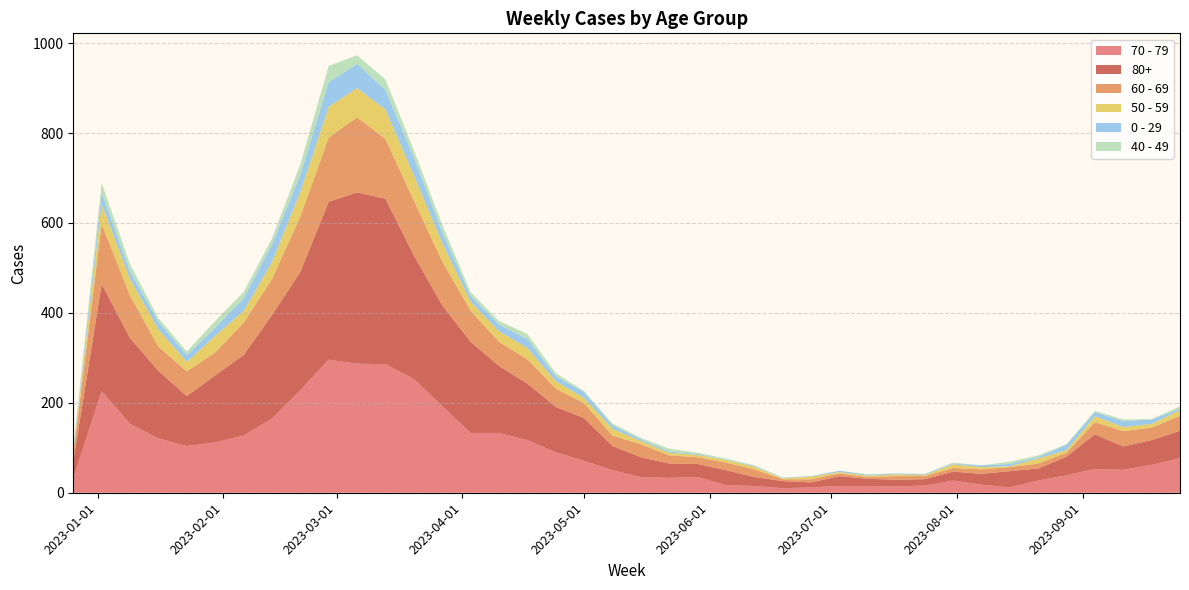

Reading left to right, list all the values displayed in this chart.

70 - 79: 32	226	153	121	104	112	127	165	228	296	287	286	253	193	133	133	117	90	71	50	35	33	35	17	15	10	12	15	15	14	16	27	18	12	27	39	53	51	62	77
80+: 38	238	191	150	111	149	179	230	263	351	381	368	275	224	203	149	126	101	95	54	44	32	29	33	20	16	11	22	16	15	14	20	24	36	27	41	77	52	55	61
60 - 69: 16	134	94	54	55	51	72	80	123	143	167	133	122	98	69	54	54	41	33	23	29	18	15	17	17	4	7	6	4	8	7	8	10	9	11	9	27	34	28	33
50 - 59: 5	44	37	38	21	37	26	38	55	68	65	65	56	41	20	23	25	16	12	15	7	6	5	6	6	2	6	3	3	4	2	8	5	2	11	6	13	9	8	13
0 - 29: 4	26	17	17	15	18	28	39	38	55	54	44	40	24	13	15	20	11	13	8	4	3	2	1	2	1	1	3	2	2	2	2	4	5	3	12	9	13	10	3
40 - 49: 4	21	16	8	8	15	14	13	23	36	19	23	16	16	8	8	11	7	2	4	3	6	3	2	1	1	0	0	1	0	1	2	0	5	4	1	3	4	1	5